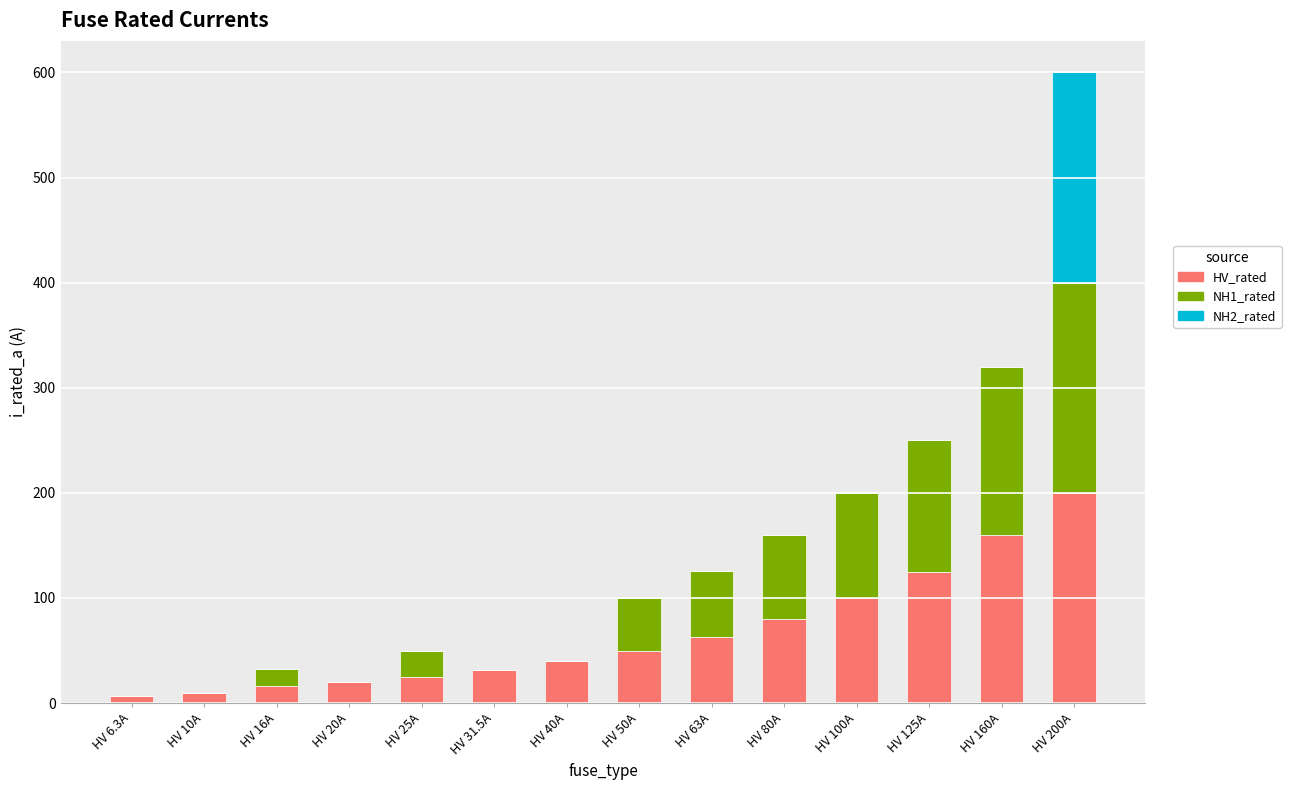

At which label does HV_rated reach its peak?

HV 200A